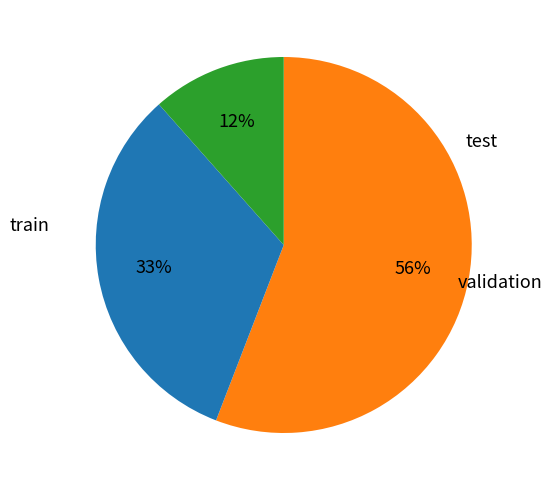

To the nearest percent, what is the difference between the largest and smallest slice percentages?

44%